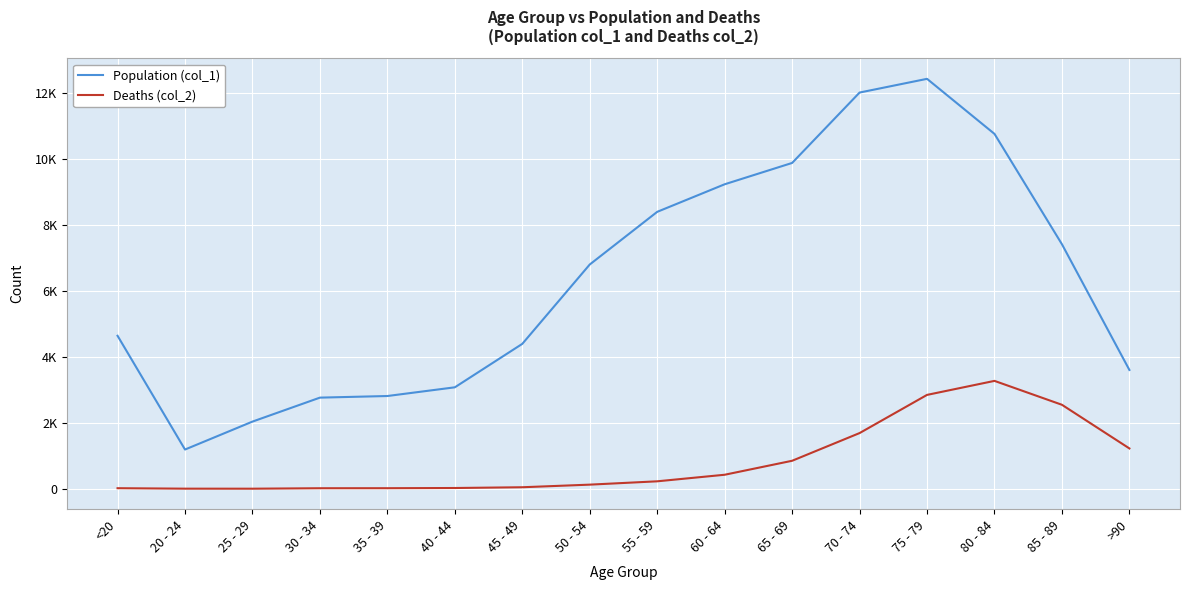

True or false: Deaths (col_2) and Population (col_1) intersect in this chart.

False